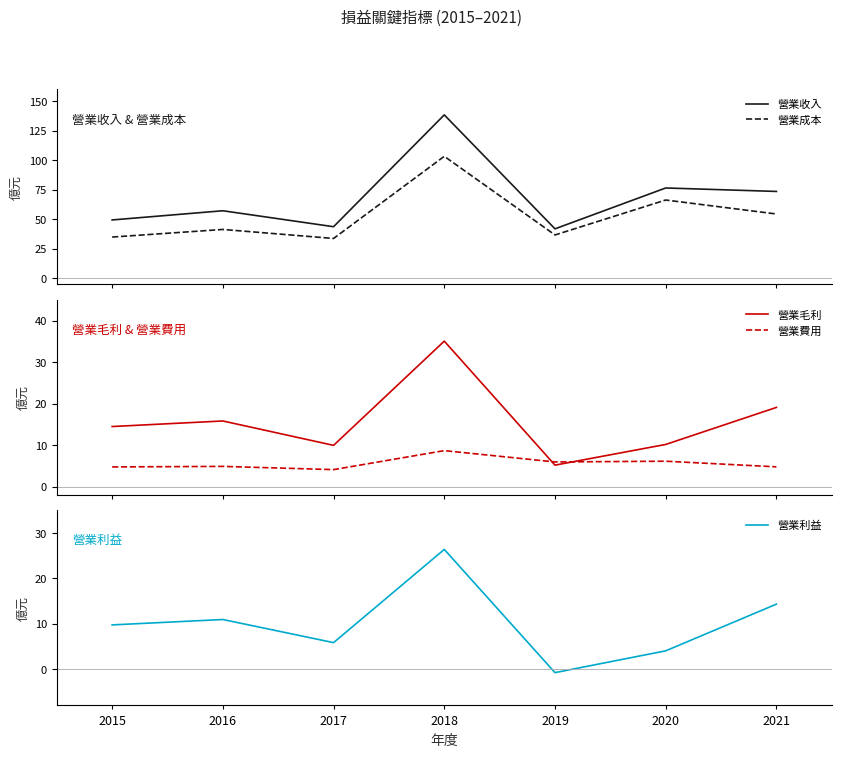

What is the value of the 營業成本 point at the 3rd from the left?

33.8